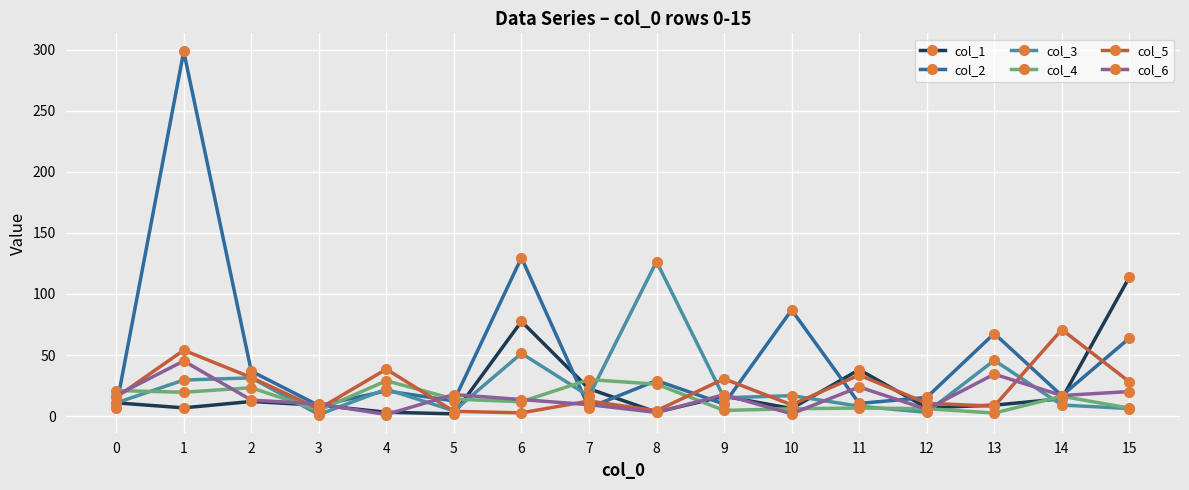

What is the lowest value of the col_5 series?

2.7